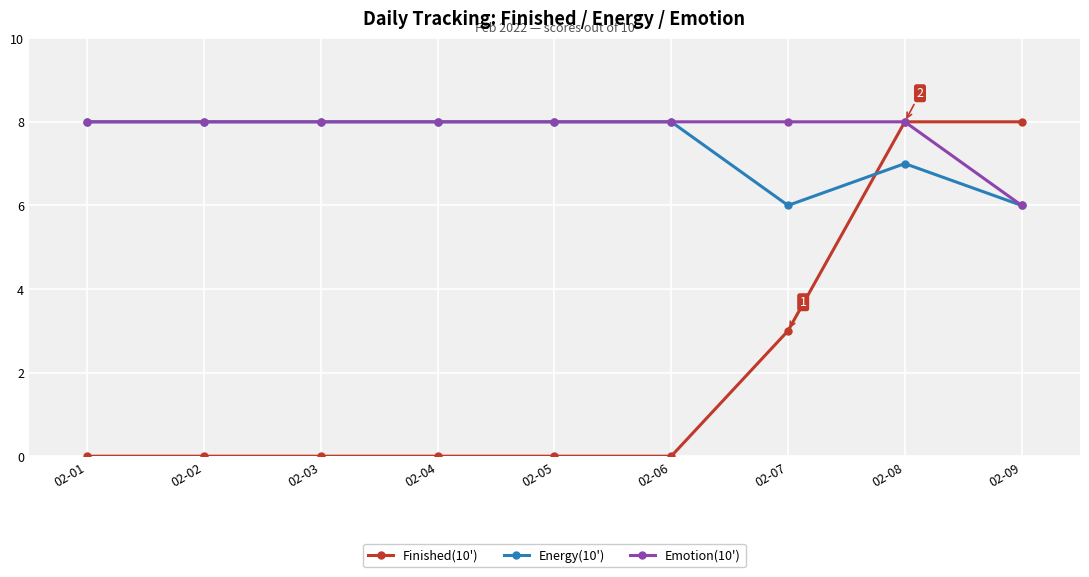

Is it true that Finished(10') equals 0 at 02-03?

True